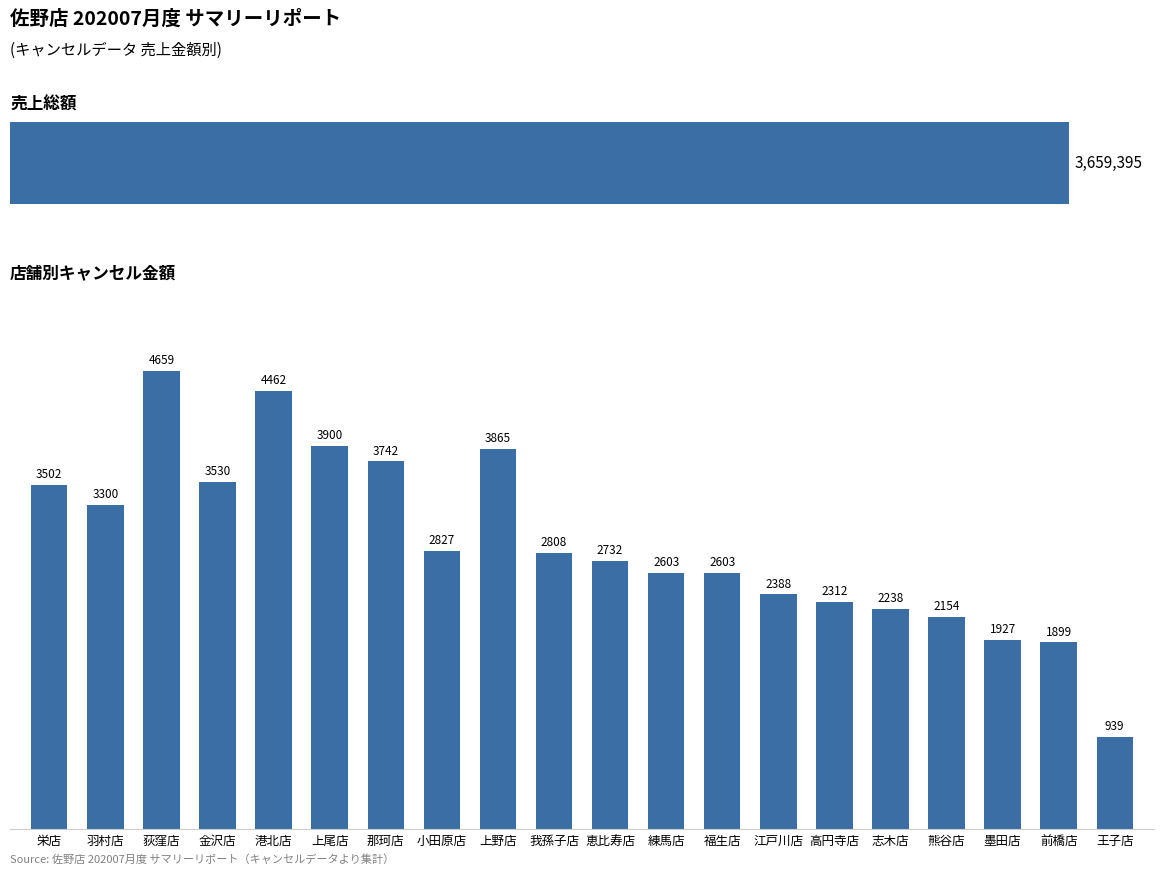

What is the sum of all values?

58390